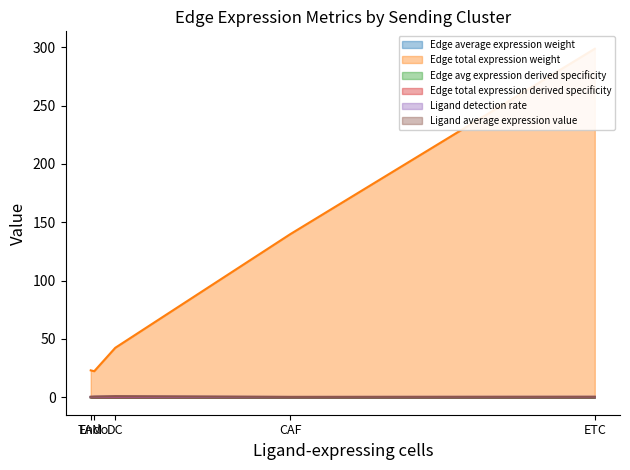

Which has a higher value, ETC or TAM?

TAM